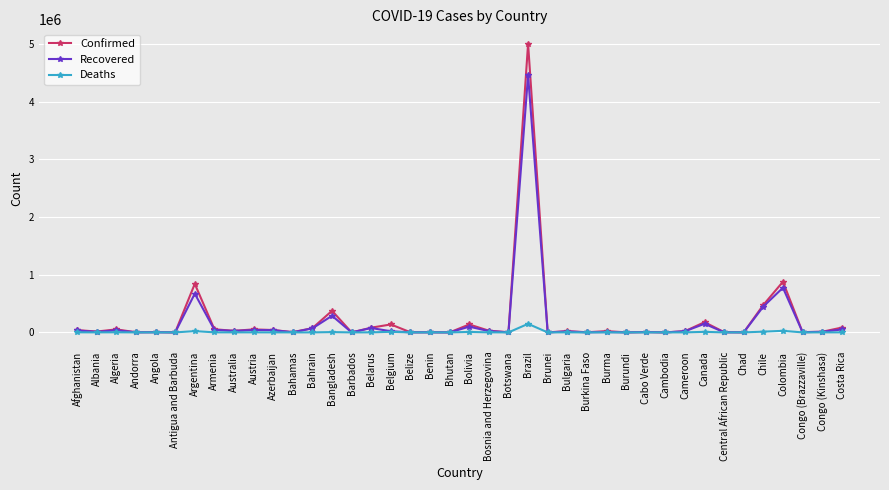

At which category is the sum across all series the highest?

Brazil